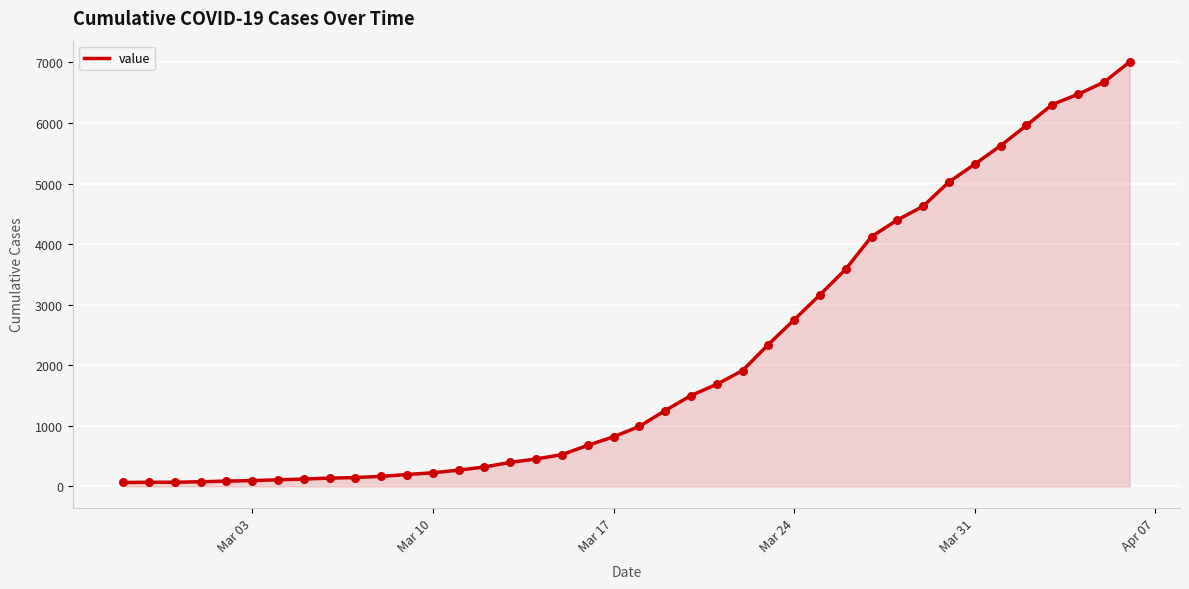

What is the maximum value shown in the chart?

7008